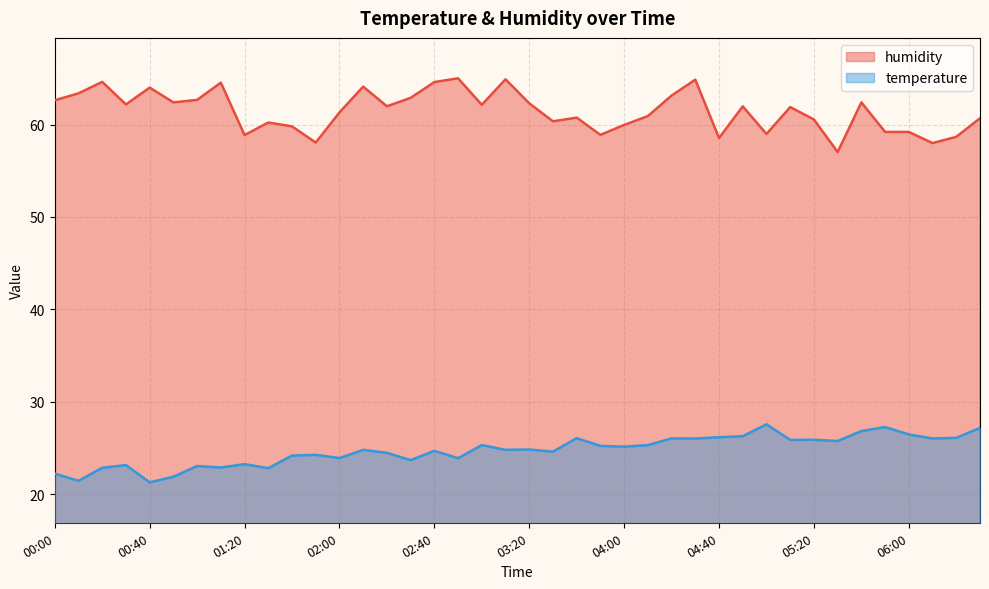

At how many categories does at least one series exceed 50?

40